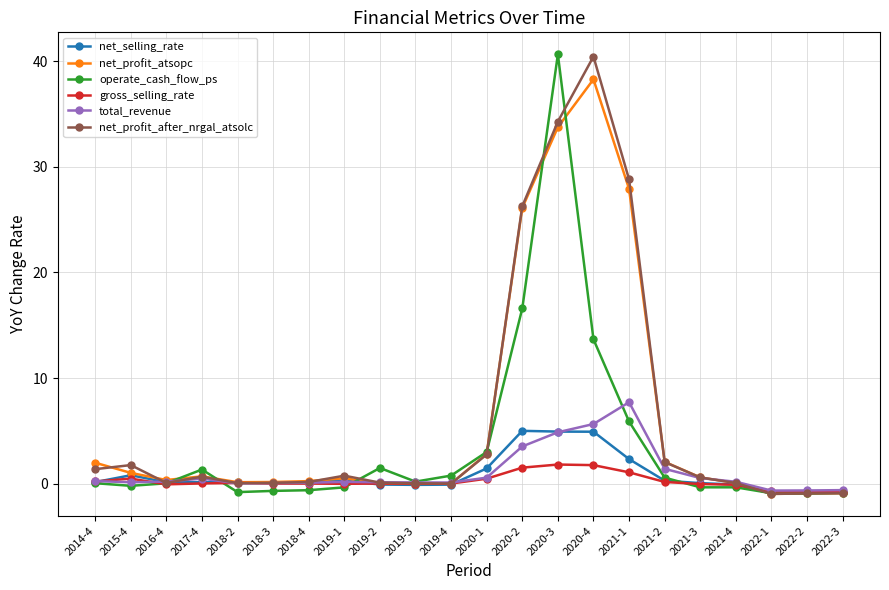

True or false: net_profit_atsopc has more than 0 interior local peaks.

True